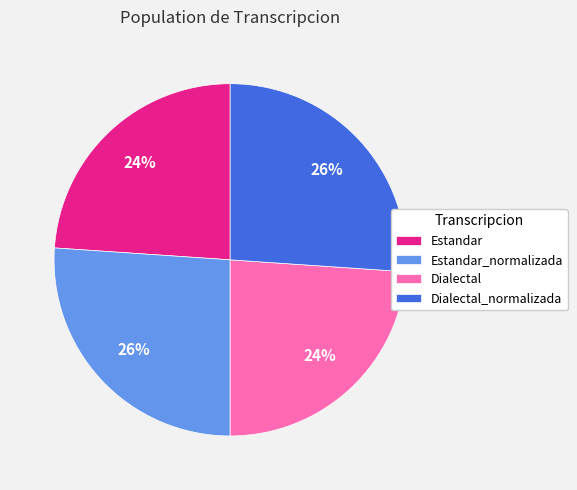

Is the sum of Dialectal_normalizada and Estandar_normalizada greater than half?

Yes